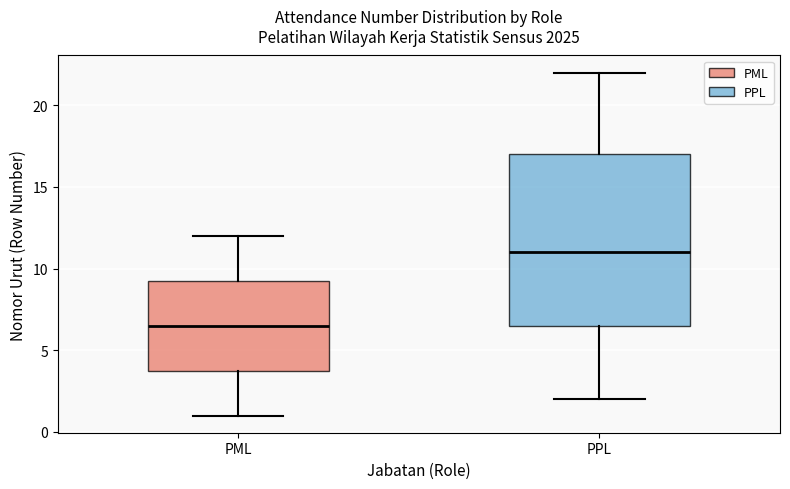

Reading left to right, transcribe this box plot: for each box, give where its median line is, the range the box spans, and where its two whiskers end, as read against the y-axis. The values are not printed on the chart, so give them approximately, as read against the axis.

PML: median 6.5, box 4.0 to 9.5, whiskers 1.0 to 12.0
PPL: median 11.0, box 6.5 to 17.0, whiskers 2.0 to 22.0